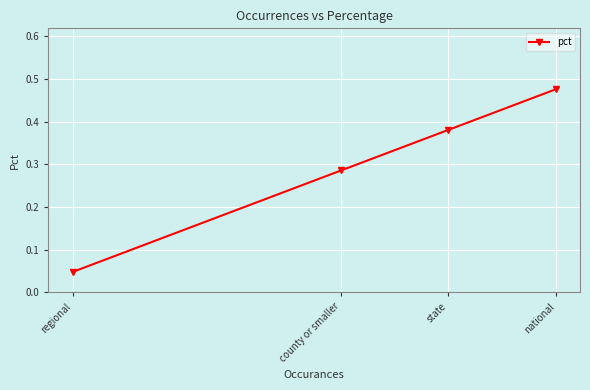

Is it true that the value at state is 0.2?

False